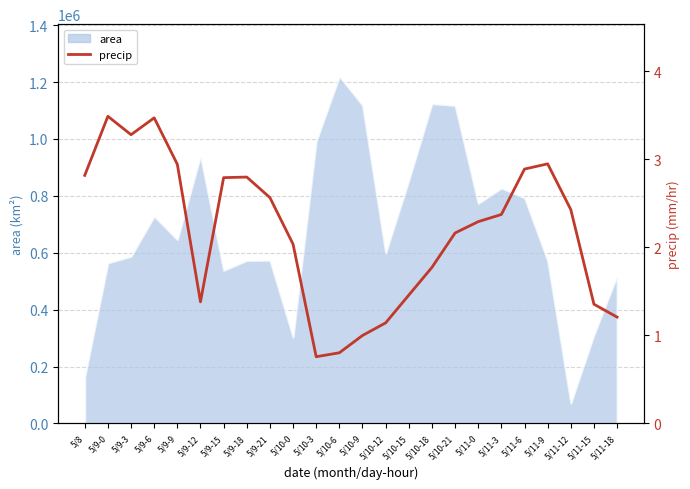

Reading right to left, list all the values displayed in this chart.

1.2	1.4	2.4	2.9	2.9	2.4	2.3	2.2	1.8	1.5	1.1	1.0	0.8	0.8	2.0	2.6	2.8	2.8	1.4	2.9	3.5	3.3	3.5	2.8